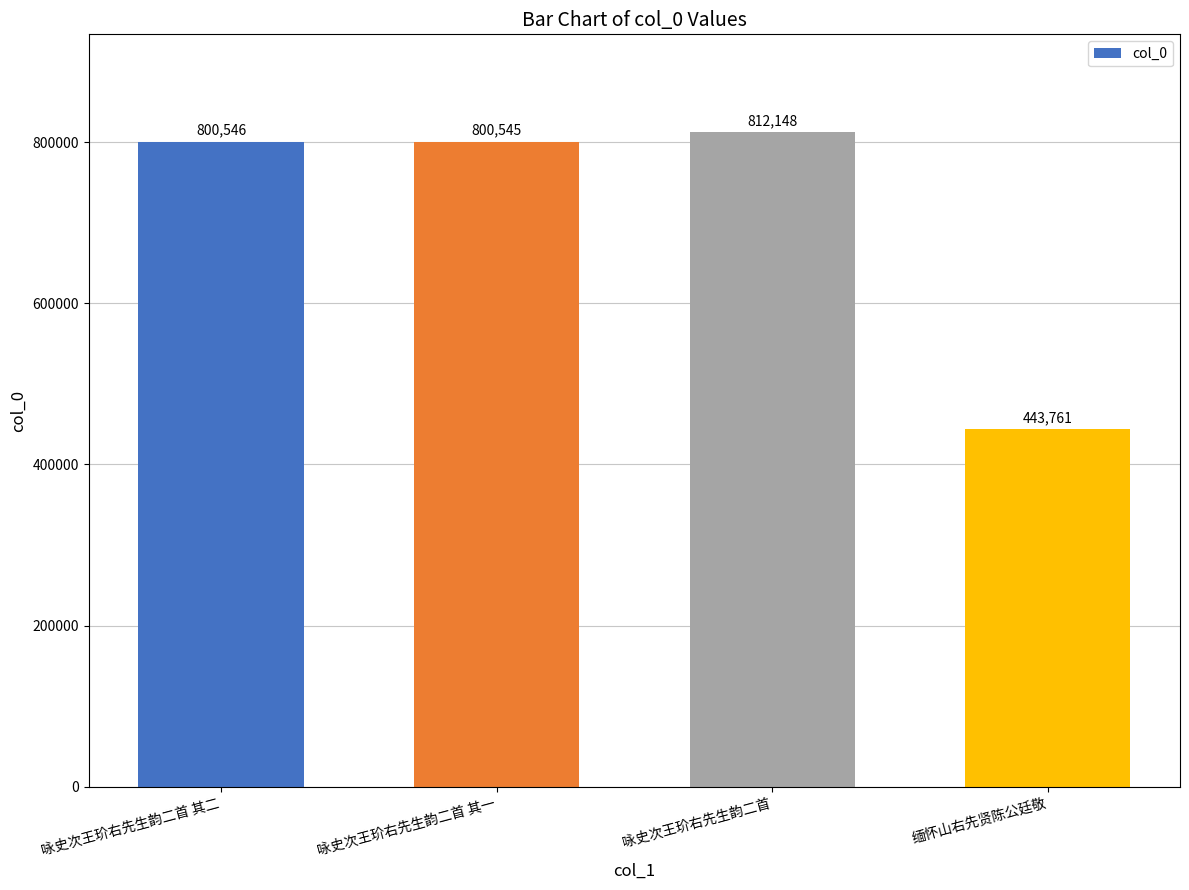

What value does the data have at 缅怀山右先贤陈公廷敬, to the nearest 50?

443750